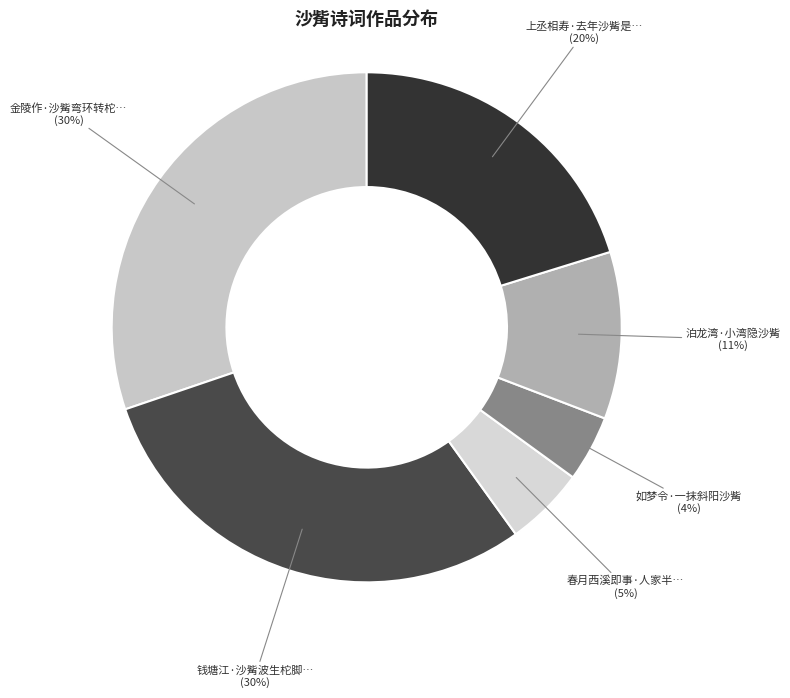

Rank the categories by value from lowest to highest.

如梦令·一抹斜阳沙觜, 春月西溪即事·人家半依沙觜, 泊龙湾·小湾隐沙觜, 上丞相寿·去年沙觜是江心, 钱塘江·沙觜波生柁脚开, 金陵作·沙觜弯环转柁牙